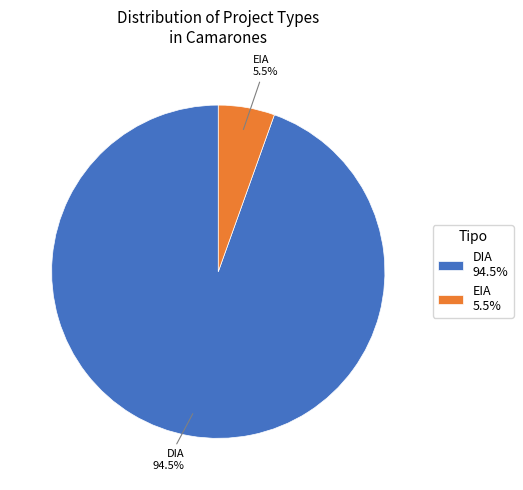

What percentage is NOT represented by EIA?

94.5%